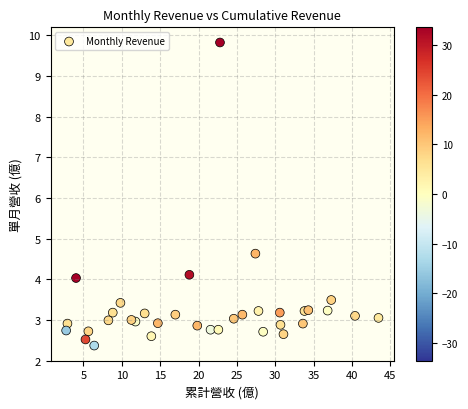

What is the range of X values (max minus min)?

40.7